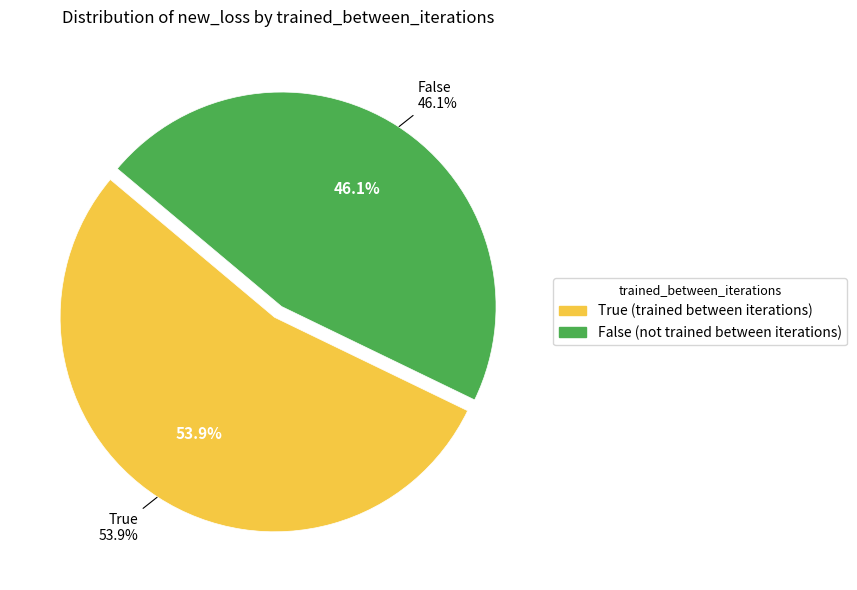

To the nearest percent, what is the combined percentage of True and False?

100%